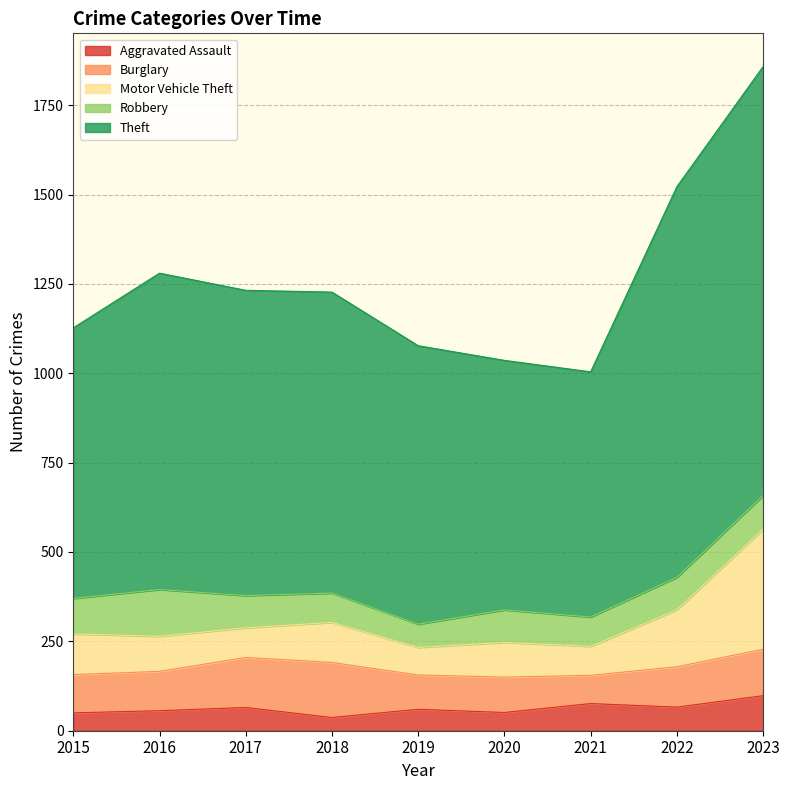

What is the maximum value for Aggravated Assault?

98